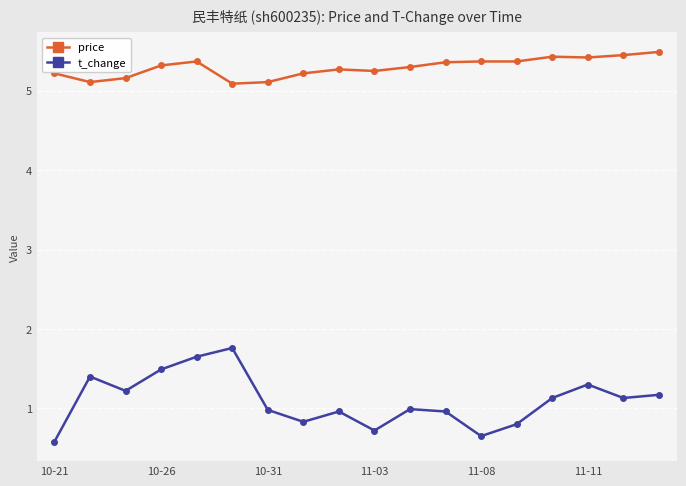

How many interior local peaks does the t_change series have?

5